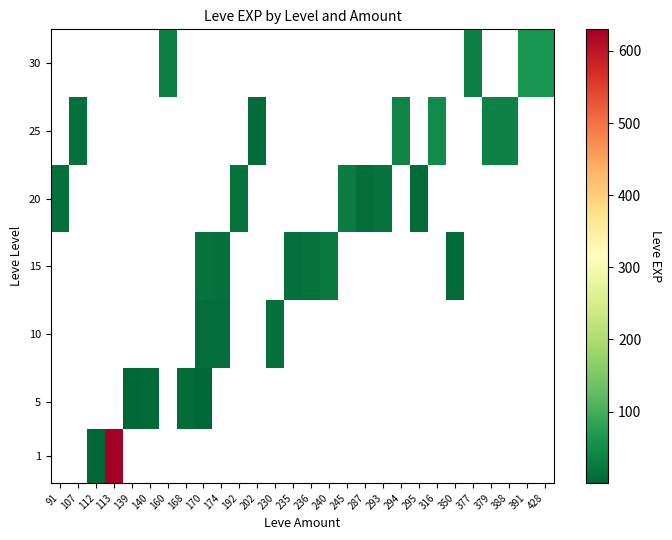

Which label corresponds to the largest value in the chart?

113